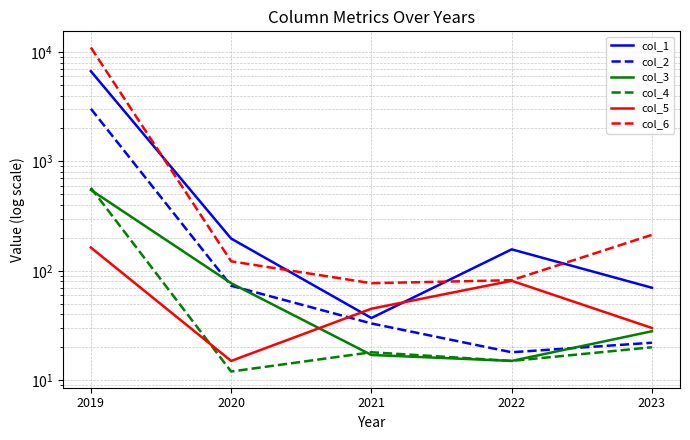

True or false: col_3 has a value of 77 at 2020.

True